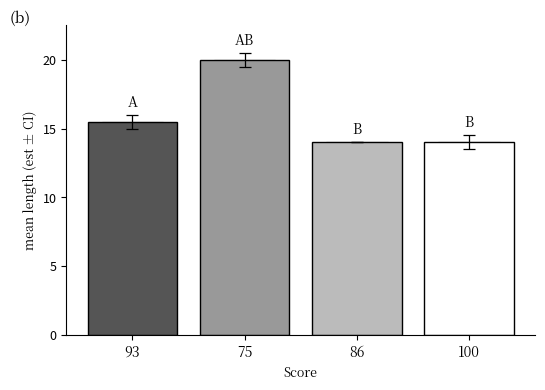

What position from the right is 100?

1